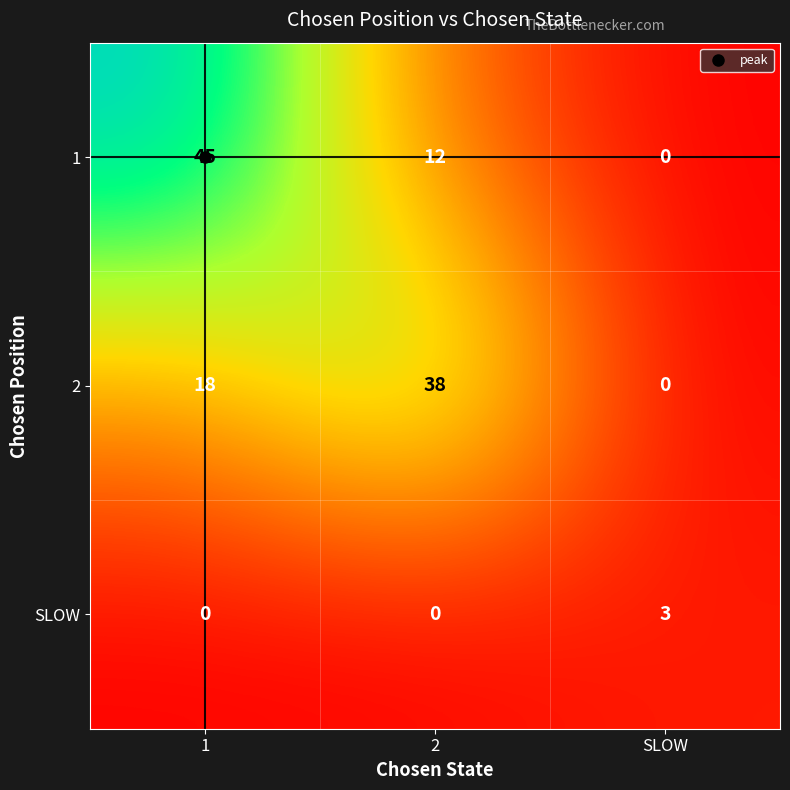

At how many categories does at least one series exceed 0?

3